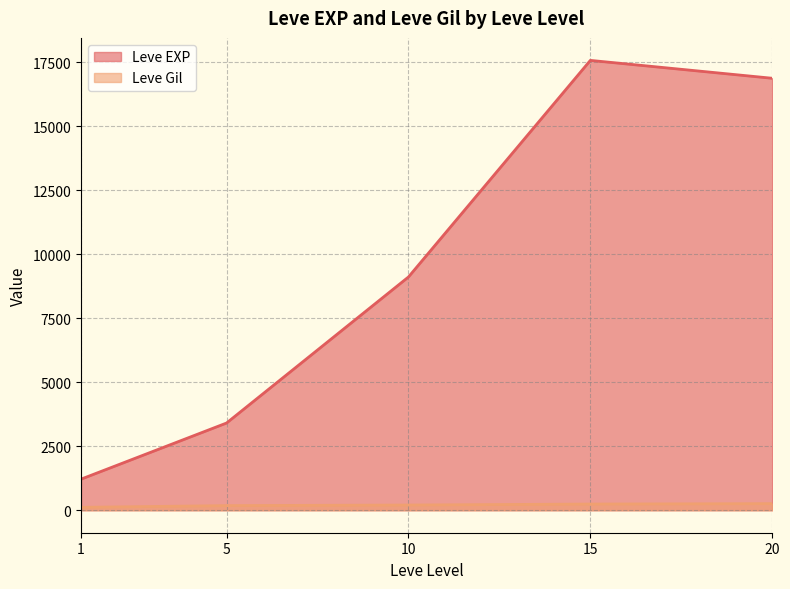

What is the difference between the Leve Gil values at 5 and 10?

22.8